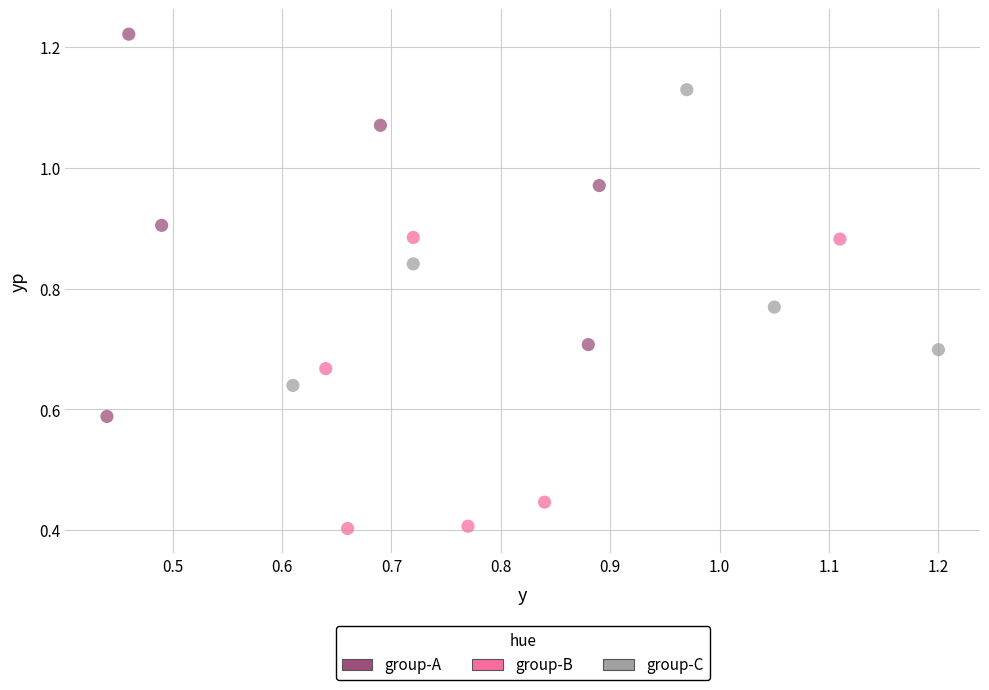

Which series has the largest Y range (max minus min)?

group-A